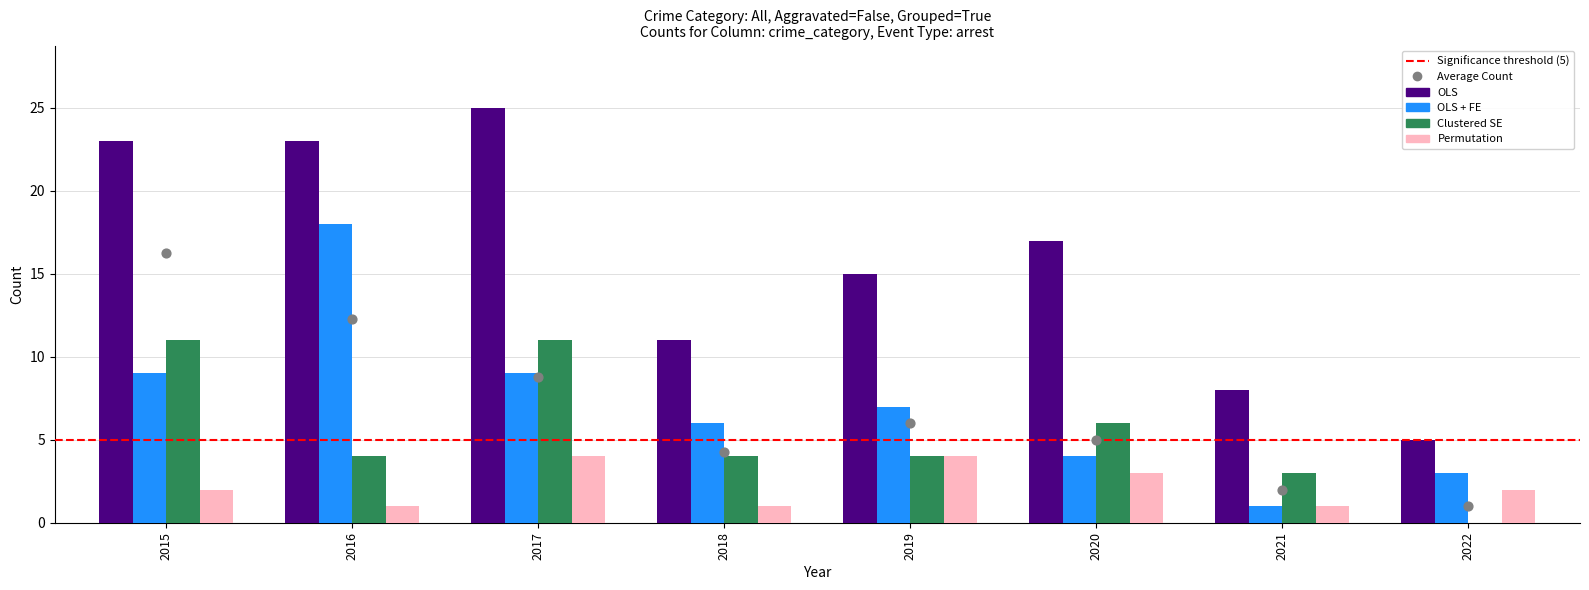

At which category is the sum across all series the highest?

2017